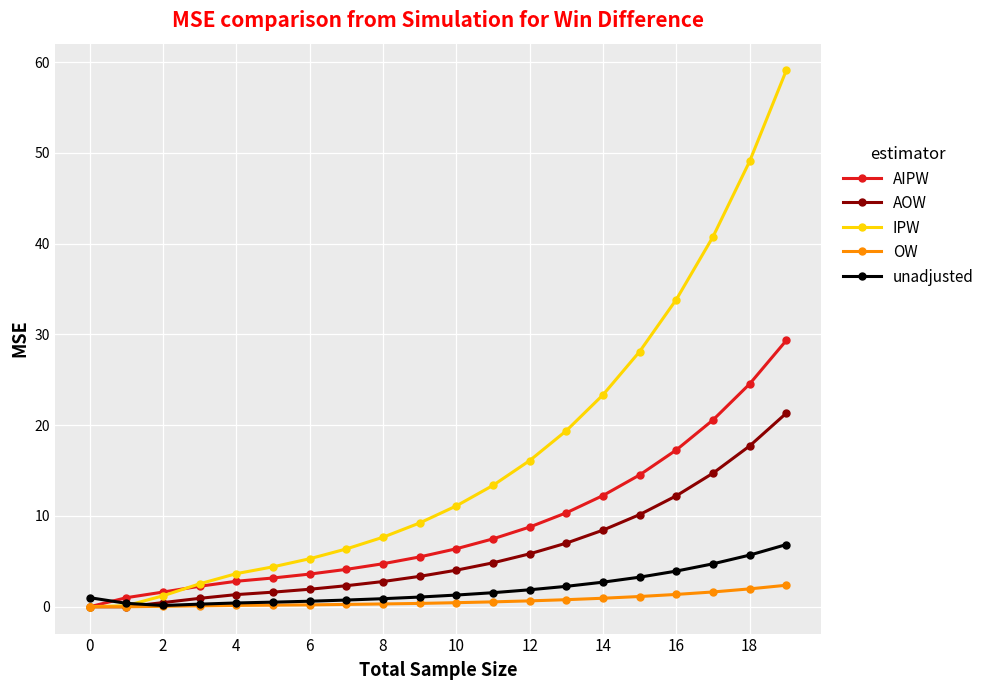

Which series has the largest range (max minus min)?

IPW